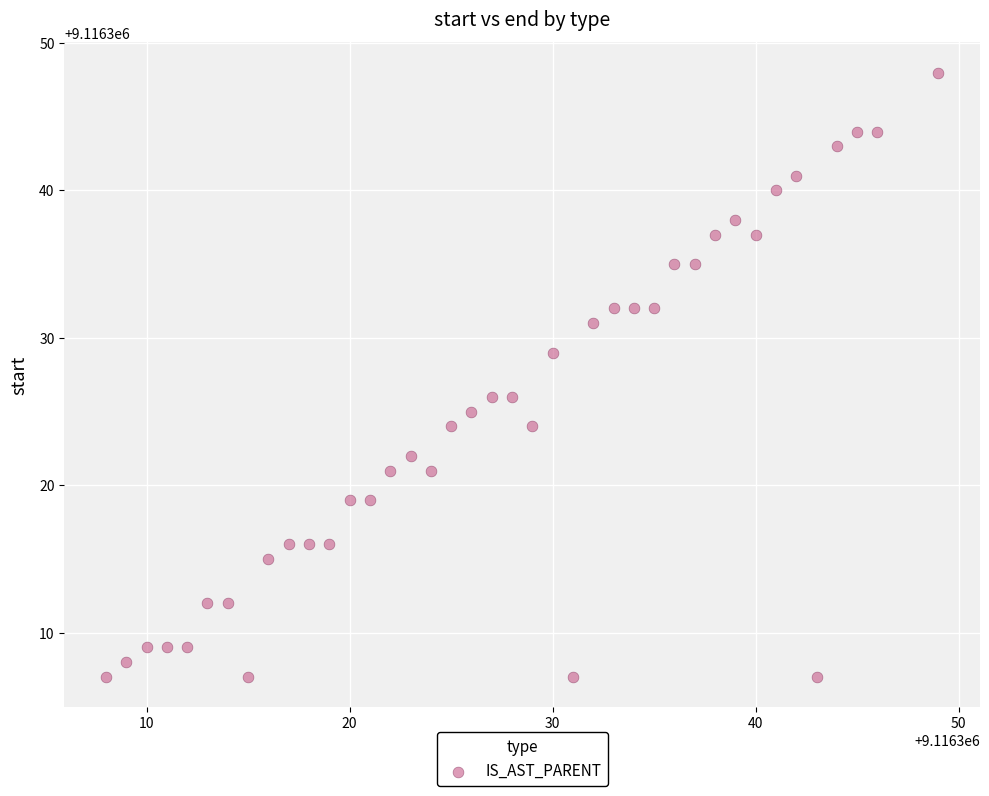

What is the range of Y values (max minus min)?

41